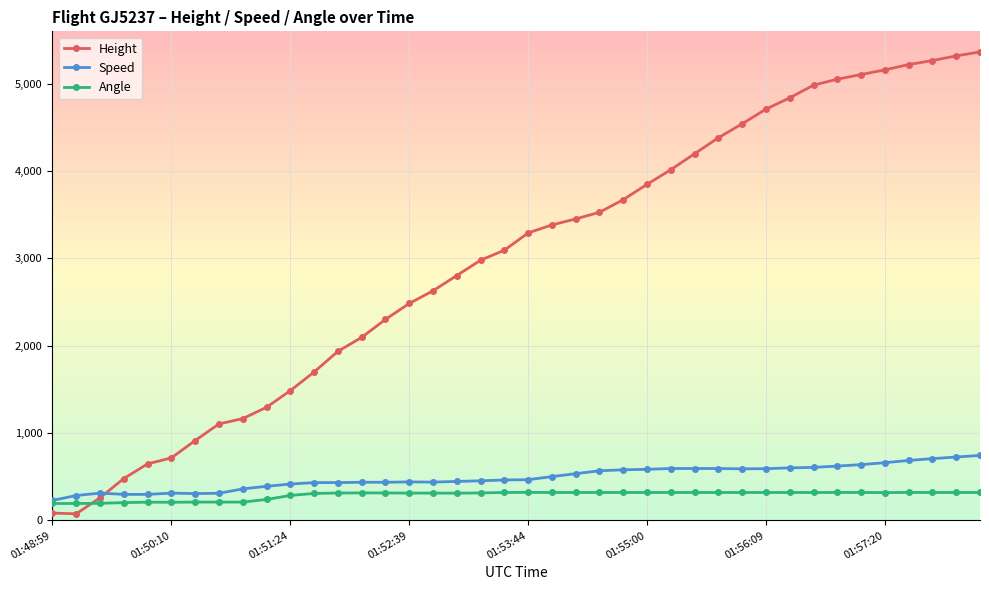

Which series has the widest spread of values?

Height